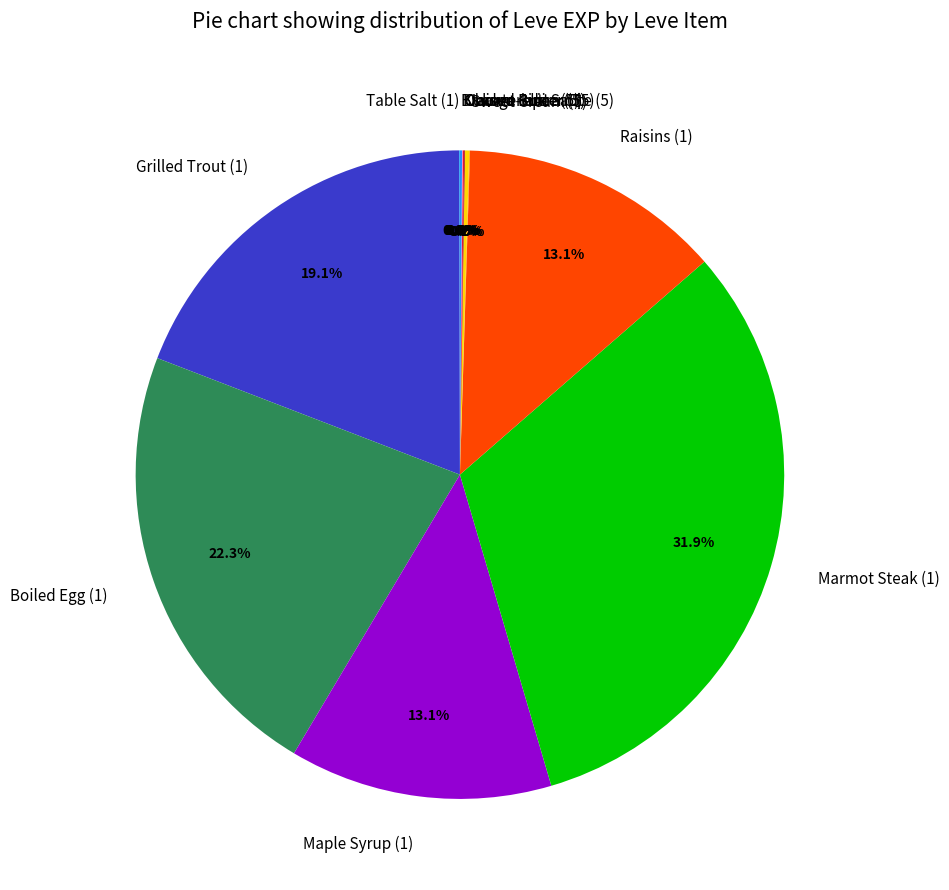

Is there any slice that represents more than half of the pie?

No